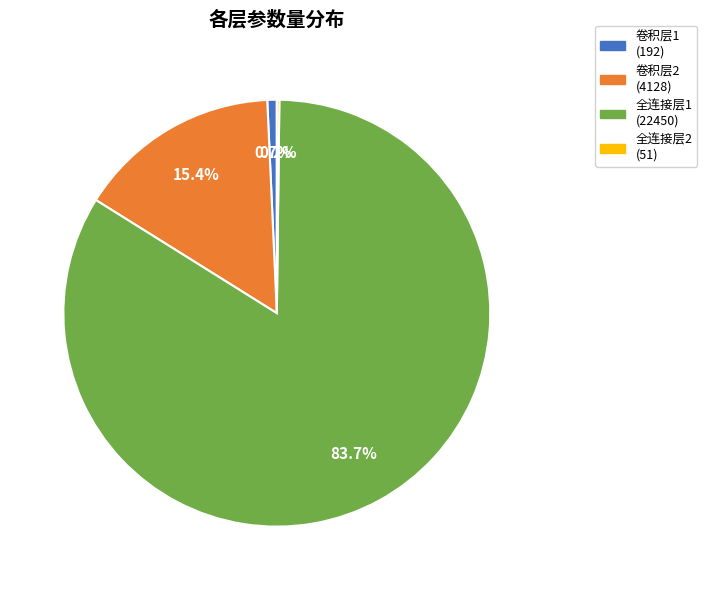

What portion of the pie excludes 卷积层2 (4128)?

84.6%